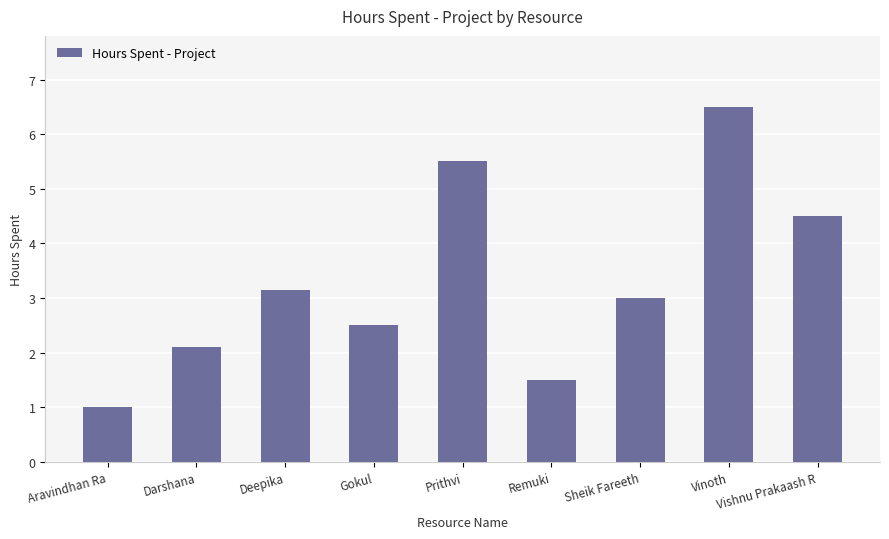

What is the label of the 5th bar from the right?

Prithvi